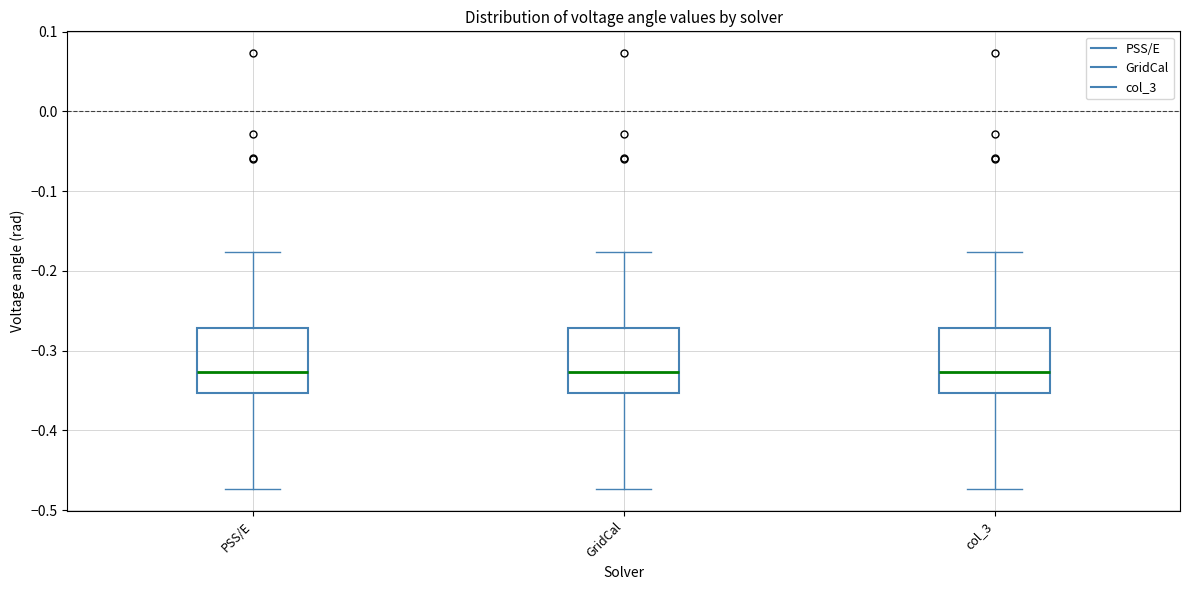

Reading left to right, read every box against the y-axis: the position of its median line, the range the box covers, and the ends of its whiskers. The values are not printed on the chart, so give them approximately, as read against the axis.

PSS/E: median -0.33, box -0.35 to -0.27, whiskers -0.47 to -0.18
GridCal: median -0.33, box -0.35 to -0.27, whiskers -0.47 to -0.18
col_3: median -0.33, box -0.35 to -0.27, whiskers -0.47 to -0.18